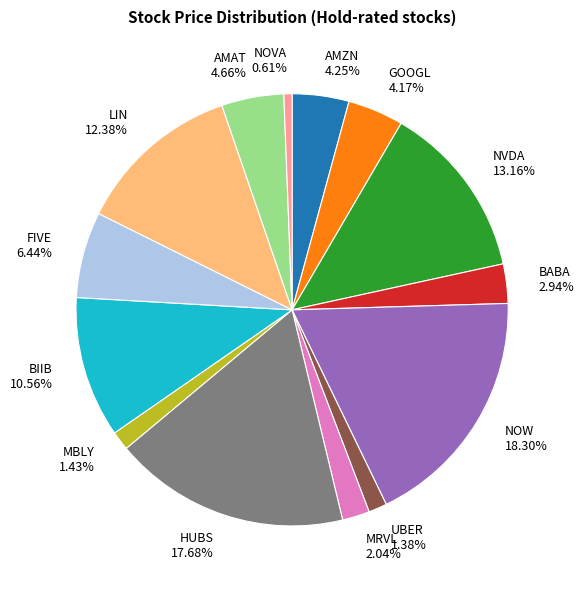

How many slices are in this pie chart?

14